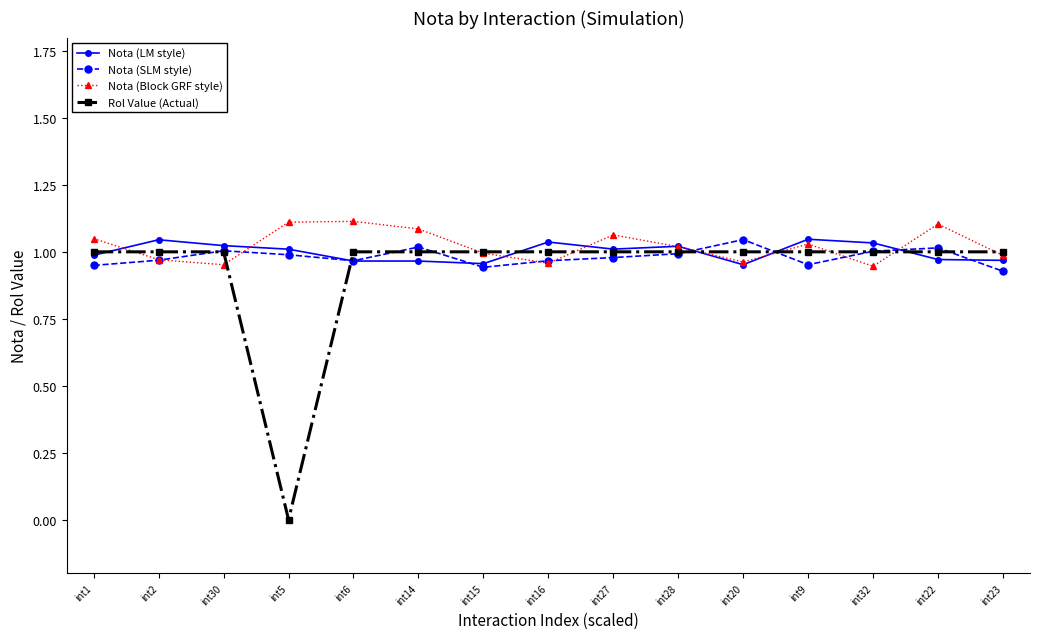

What position from the right is int20?

5